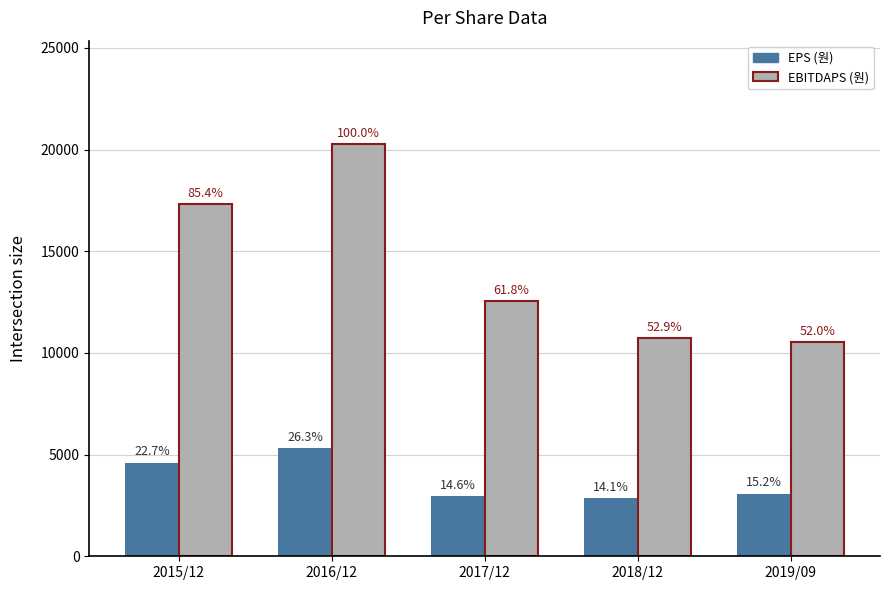

True or false: EBITDAPS (원) has a value of 10540 at 2019/09.

True